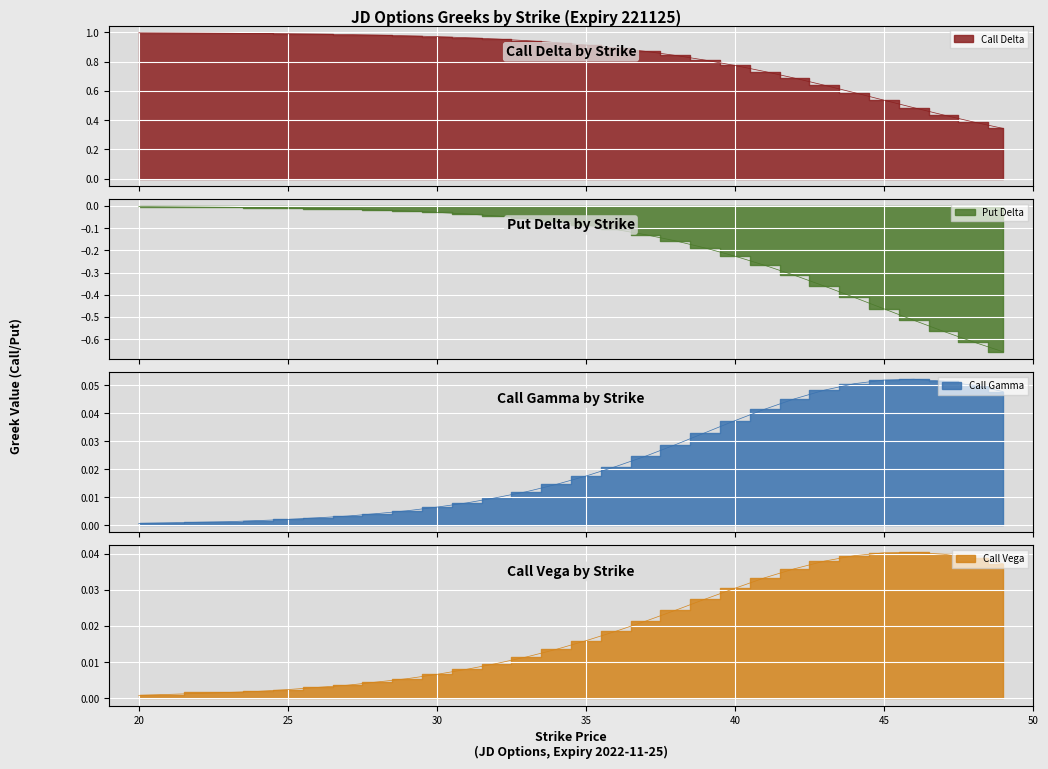

What is the smallest value displayed?

-0.7